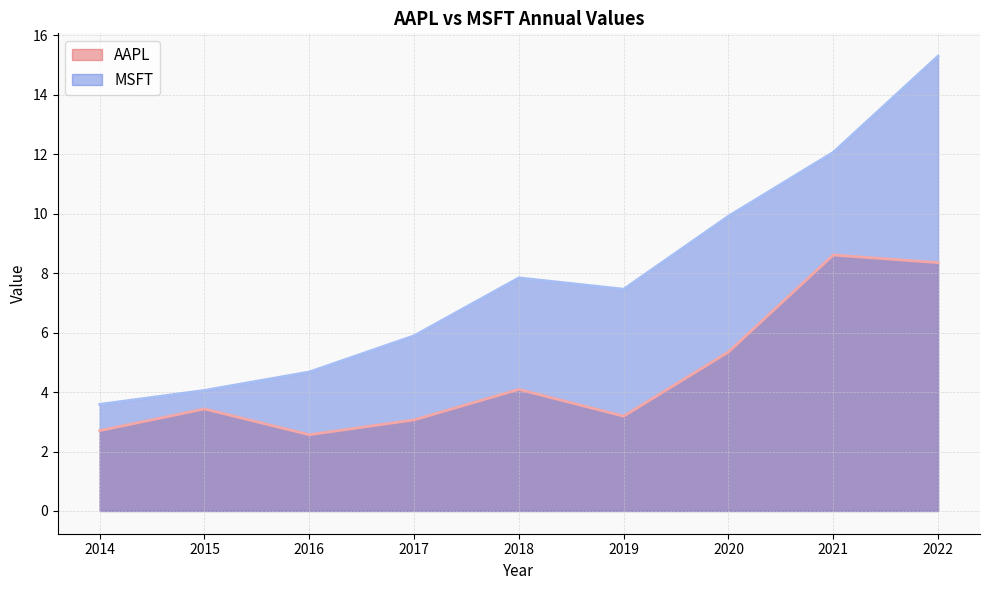

At which label does MSFT first exceed 7?

2018